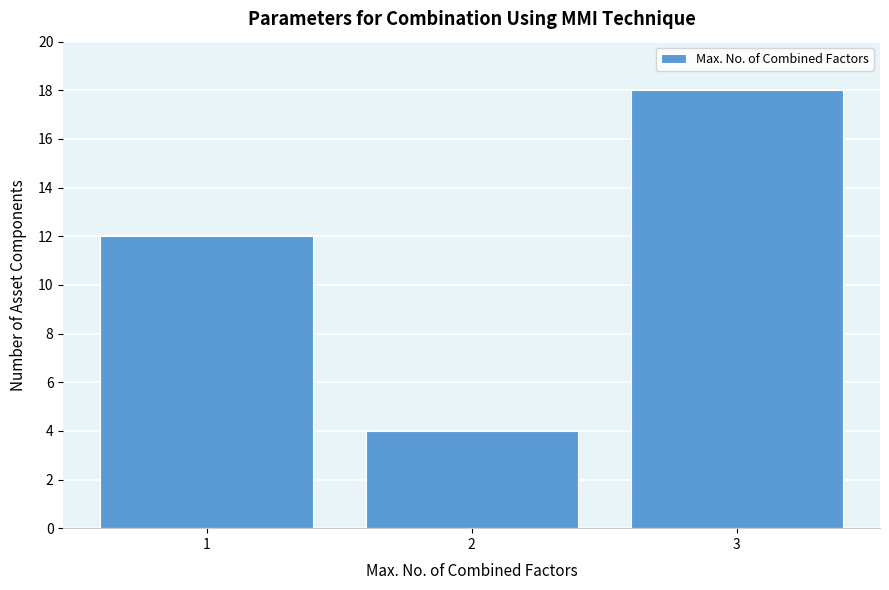

Reading right to left, transcribe all the data shown in this chart.

3=18	2=4	1=12